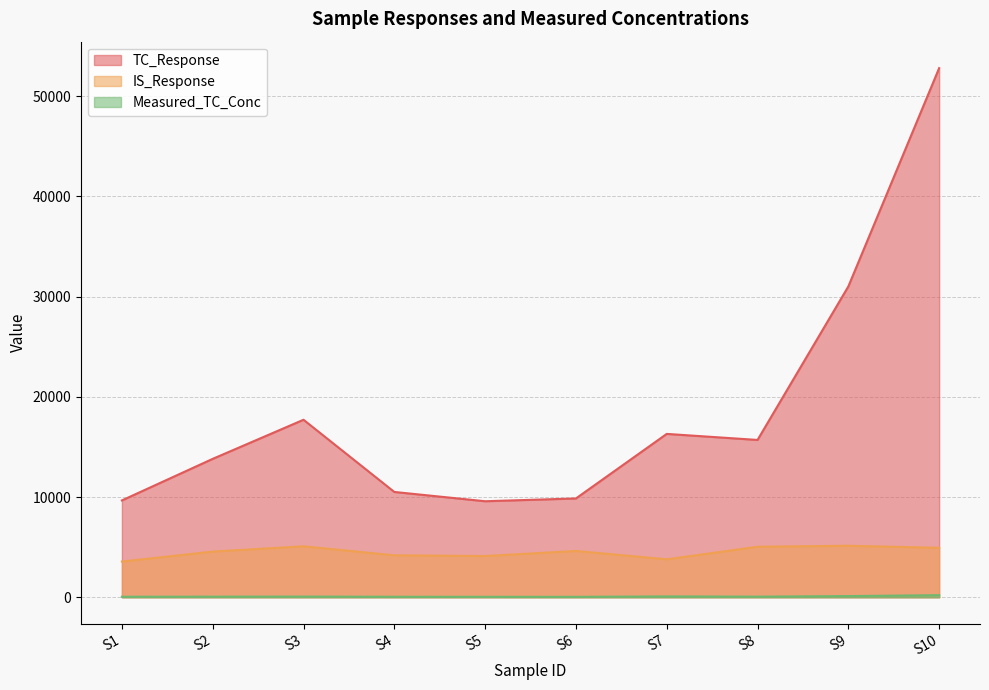

What is the lowest value of the Measured_TC_Conc series?

42.2